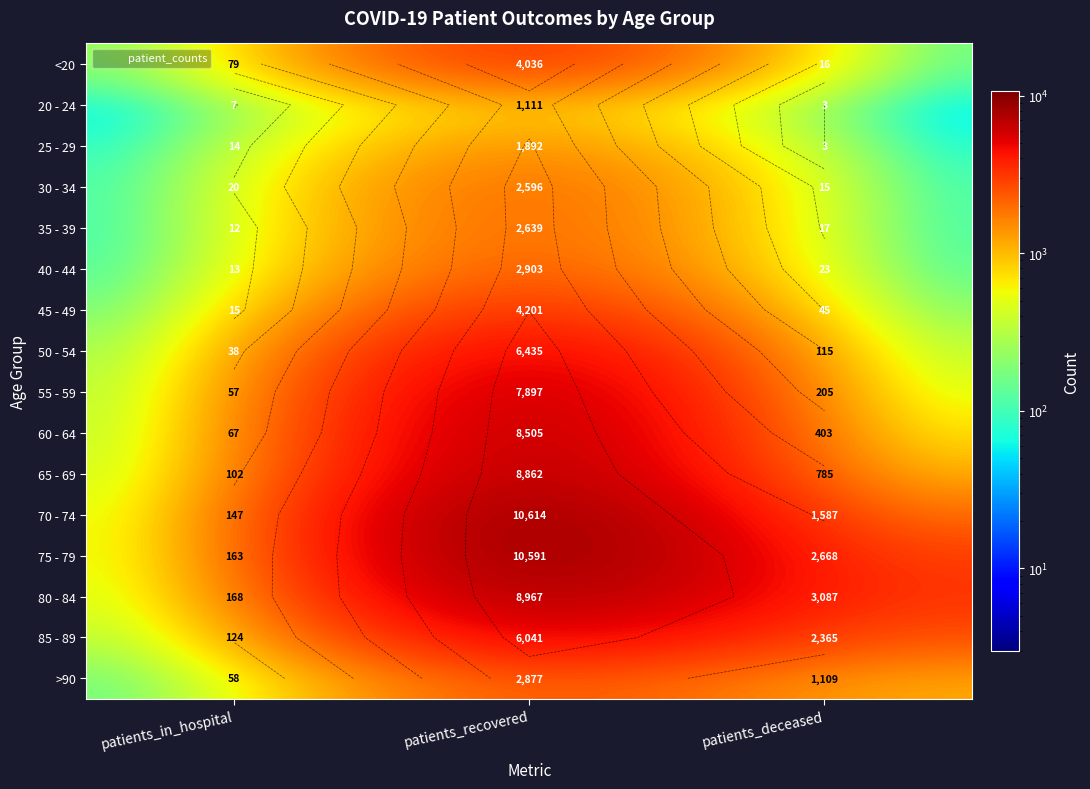

Is it true that 60 - 64 equals 611 at patients_deceased?

False